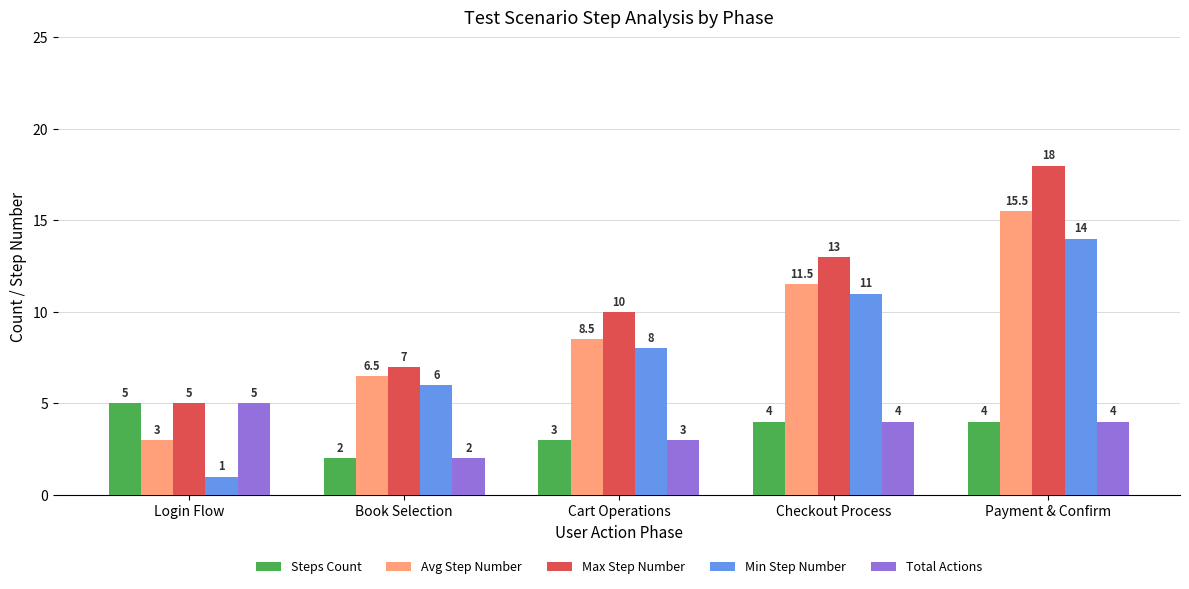

The Total Actions series shows 5.0 at Login Flow. True or false?

True